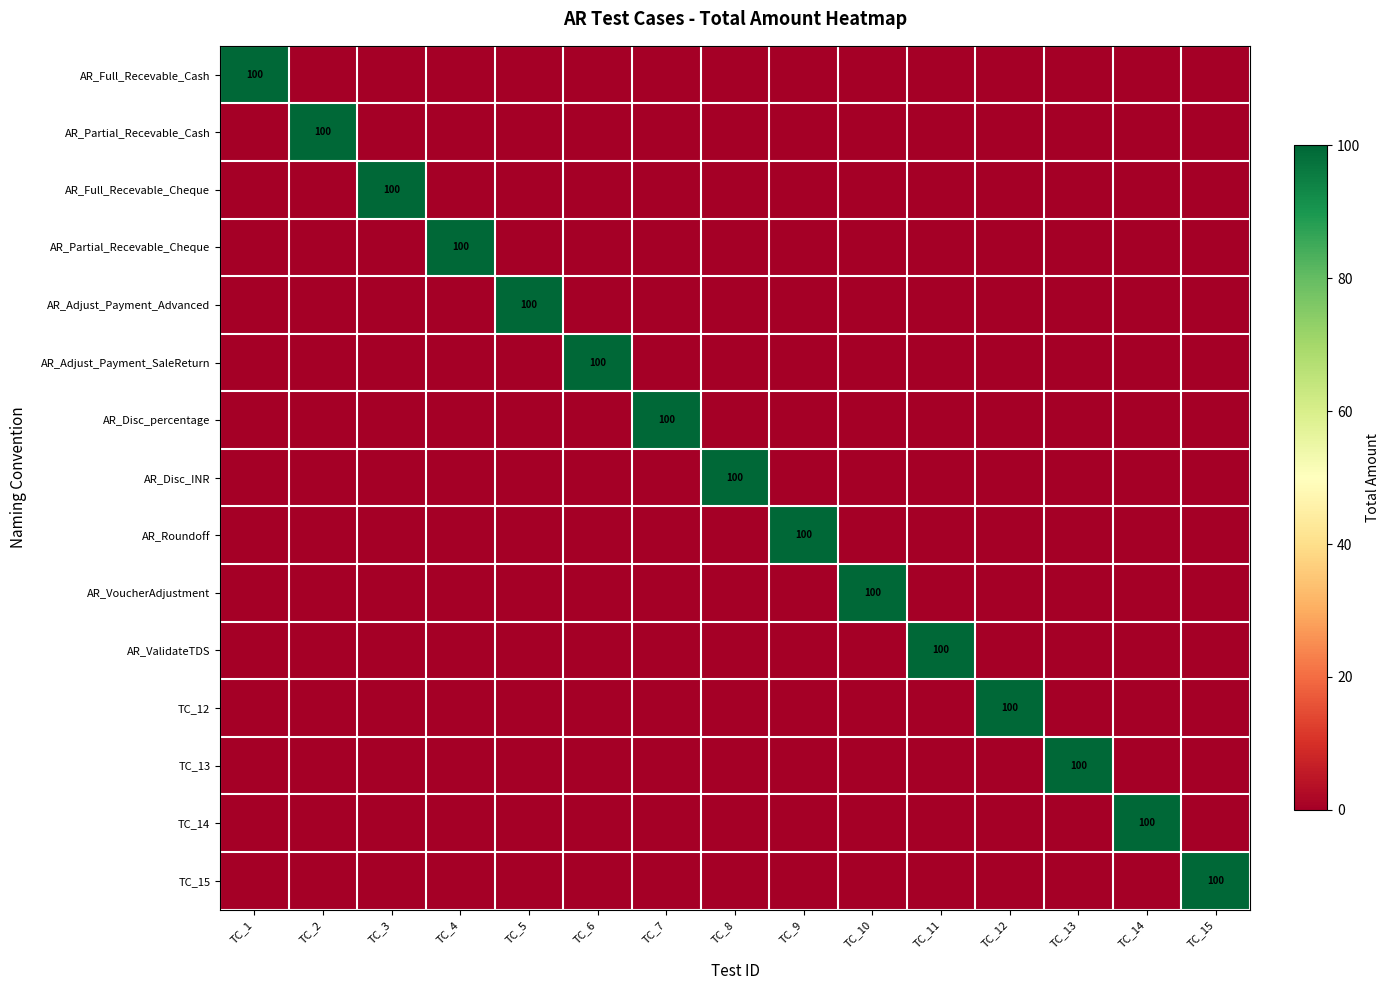

The value of TC_15 at TC_4 is 0. True or false?

True